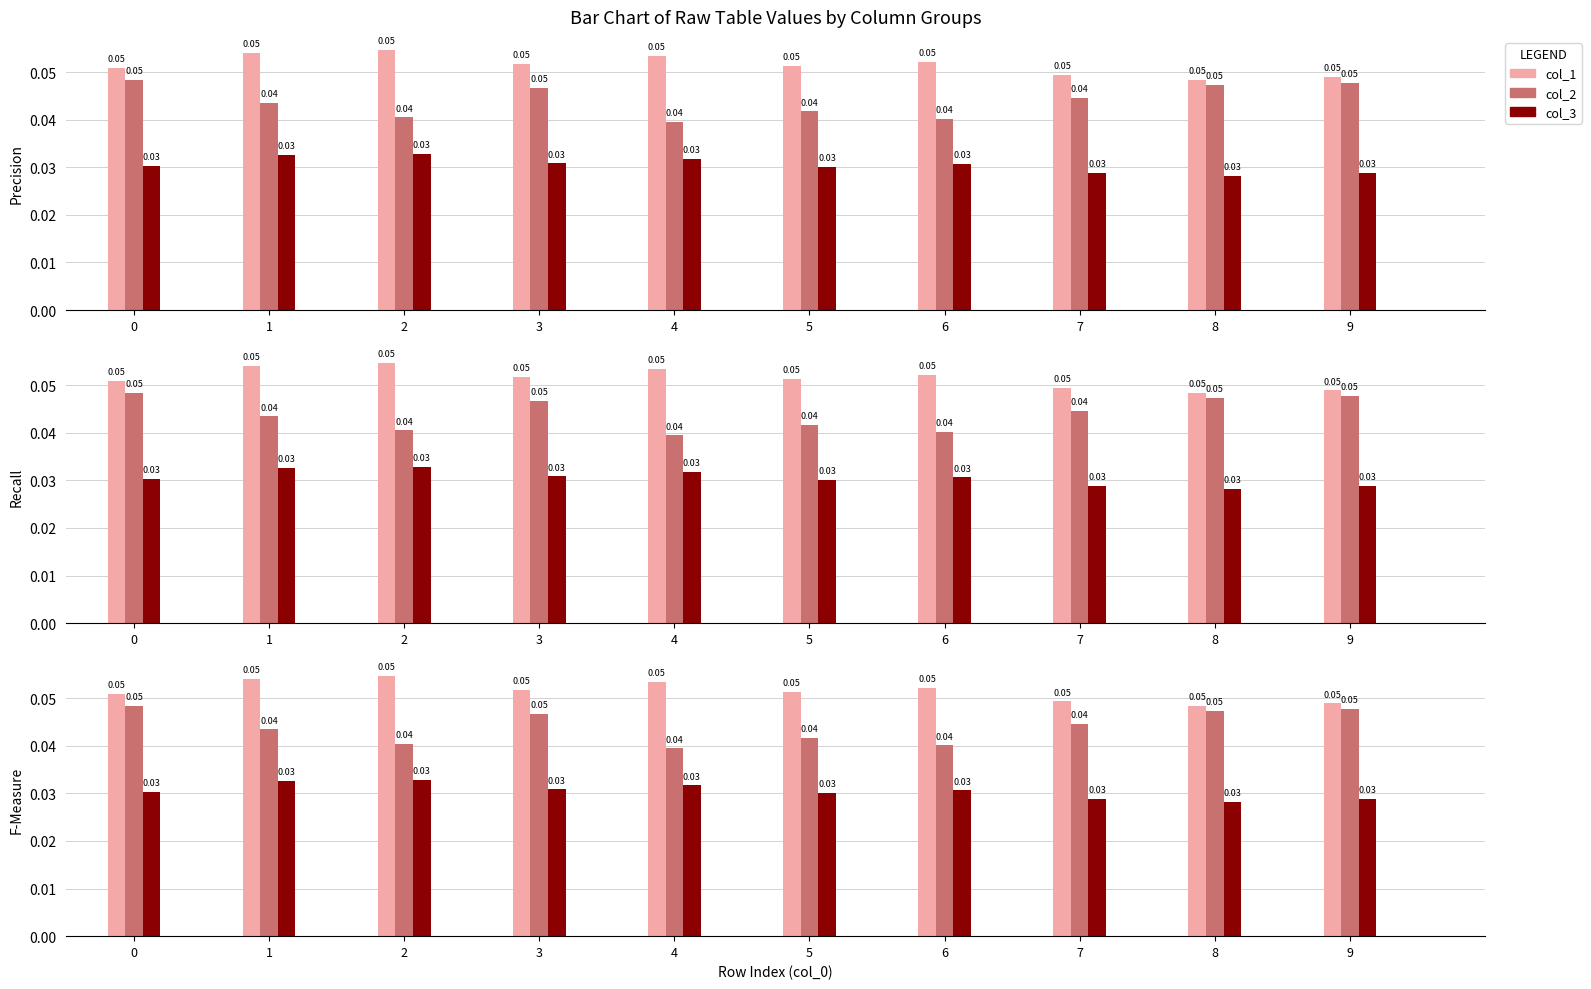

List the series in order of their overall mean, highest first.

col_1, col_2, col_3